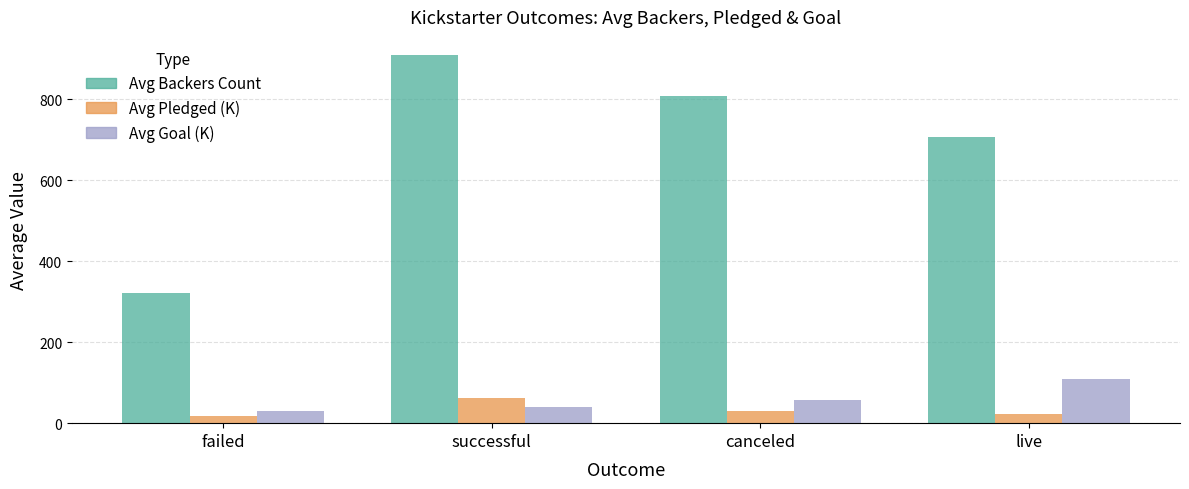

Is the value of Avg Backers Count at live greater than the value of Avg Pledged (K) at successful?

Yes